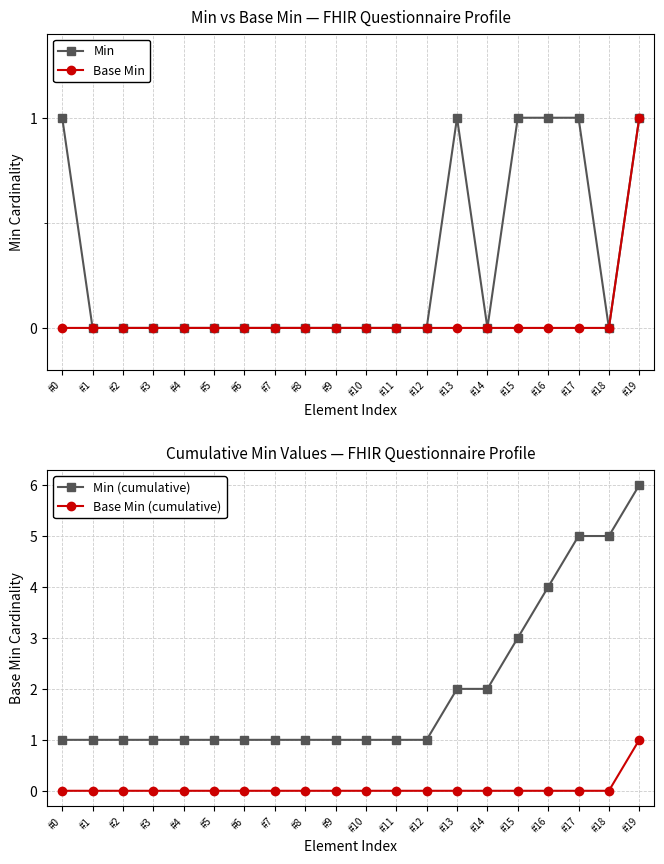

Rank the series by their maximum value, from highest to lowest.

Min (cumulative), Min, Base Min, Base Min (cumulative)